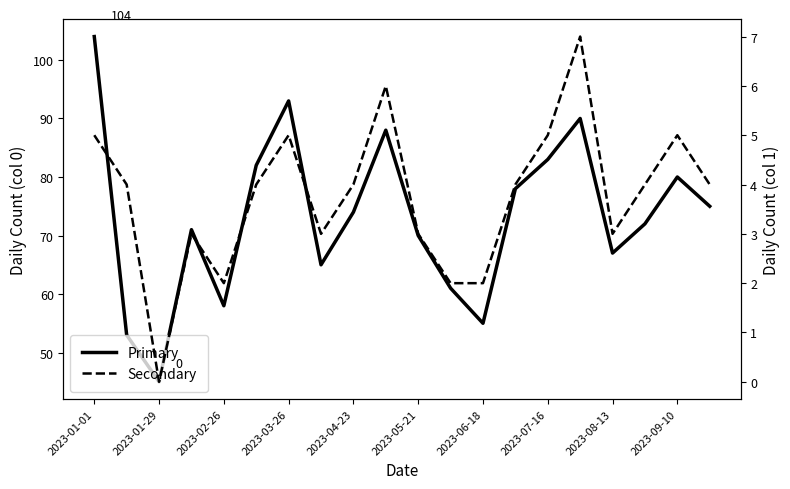

Which series has the widest spread of values?

Primary